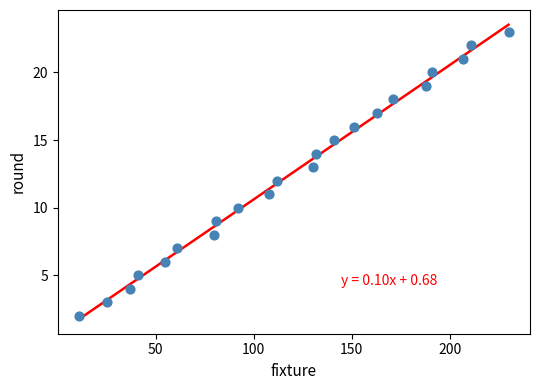

What is the range of X values (max minus min)?

219